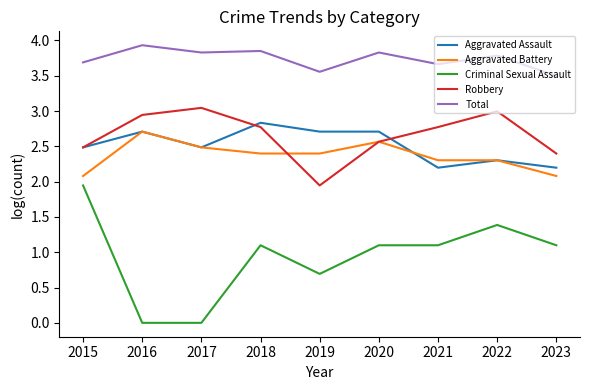

True or false: Aggravated Assault and Total intersect in this chart.

False